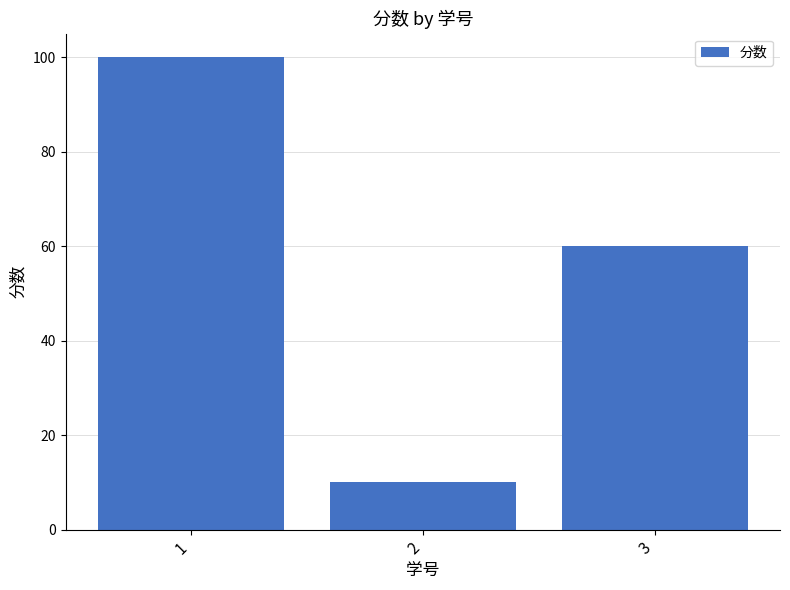

Reading left to right, list all the values displayed in this chart.

1=100	2=10	3=60